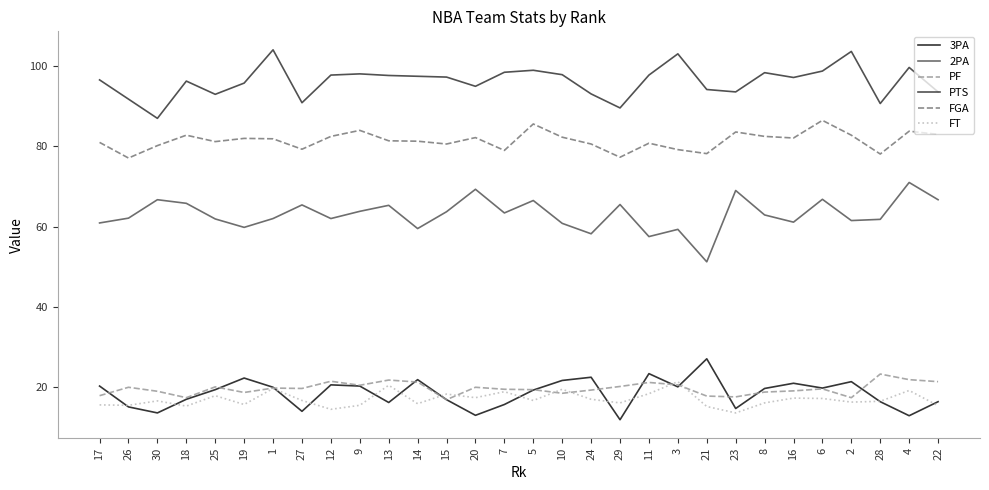

What position from the left is 10?

17